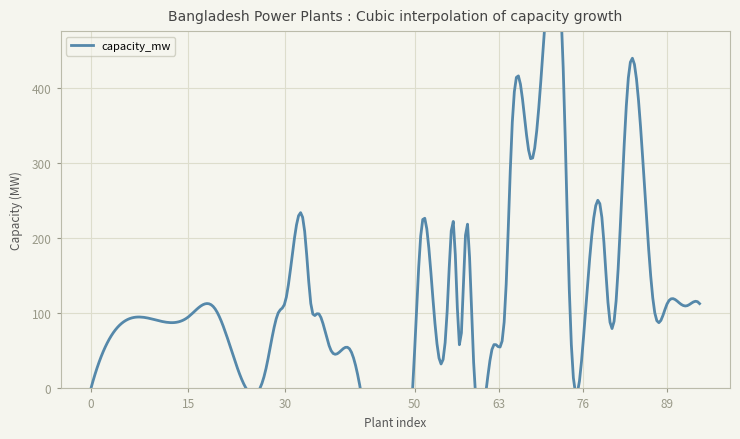

Approximately how many times larger is the value at 94 compared to 53?

1.1